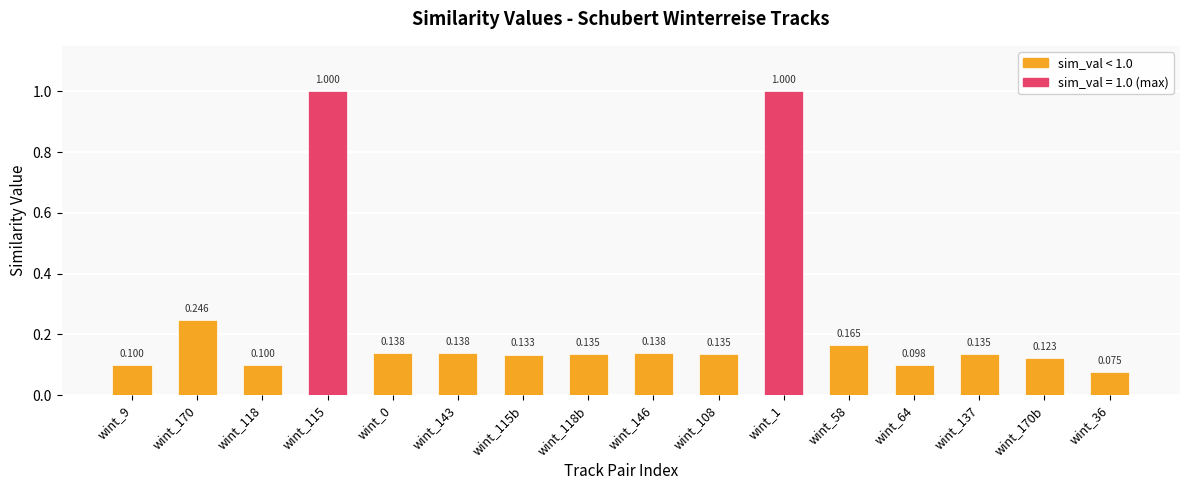

Are the bars grouped side by side (vs. stacked)?

No